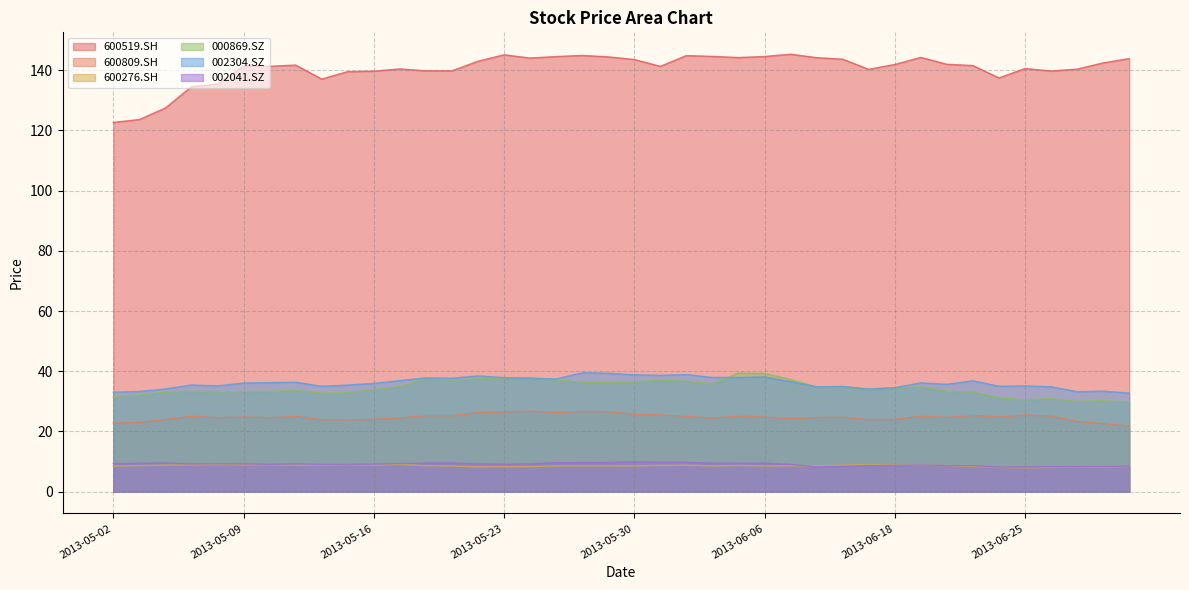

How many interior local valleys does the 600276.SH series have?

11